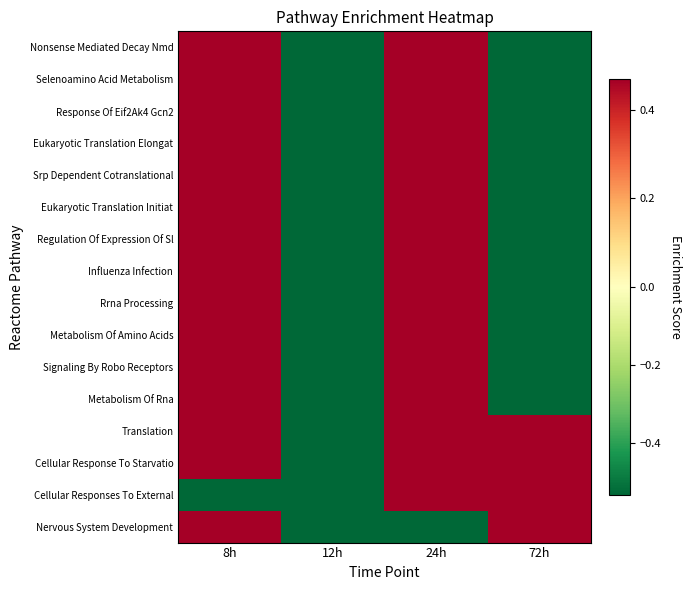

Which category has the lowest value across all series?

12h